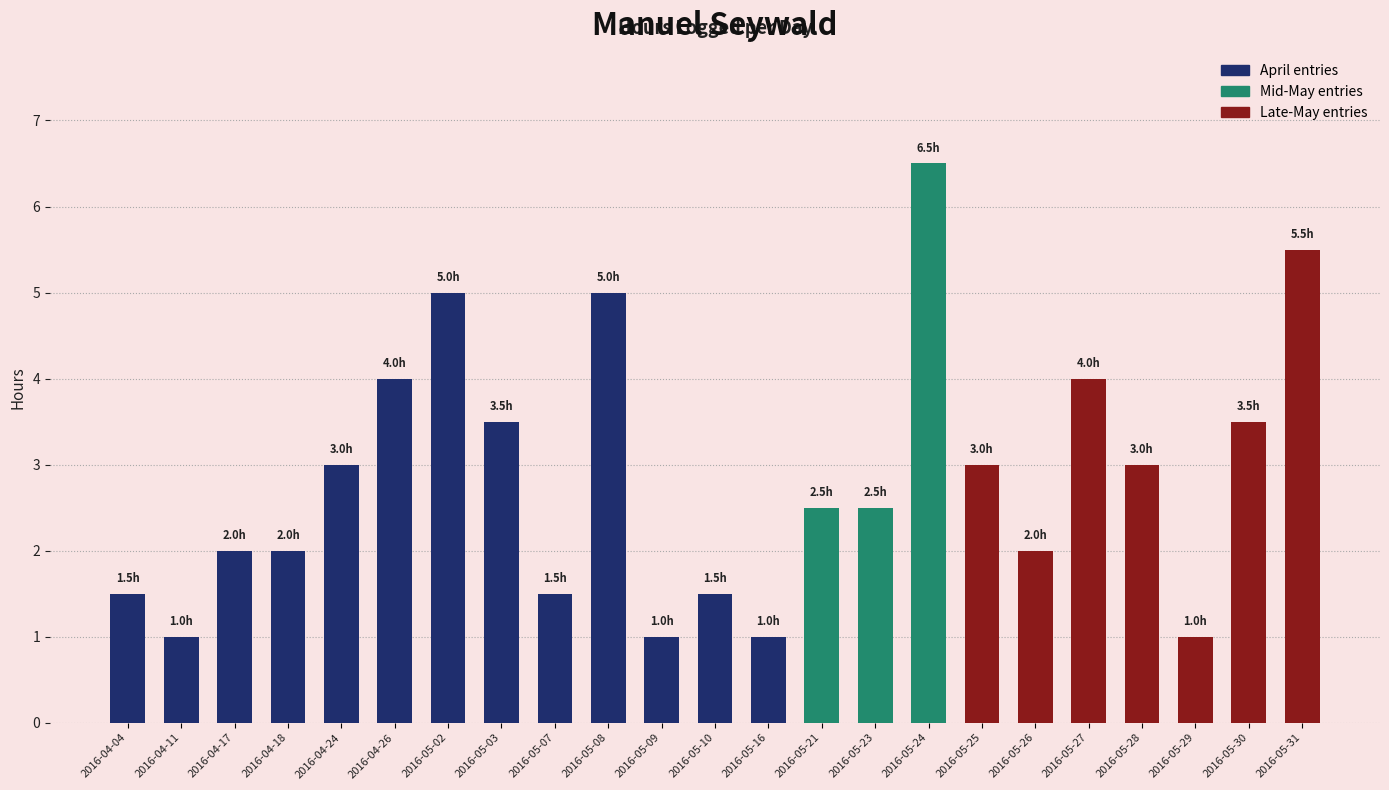

Between 2016-04-24 and 2016-05-24, which is larger?

2016-05-24